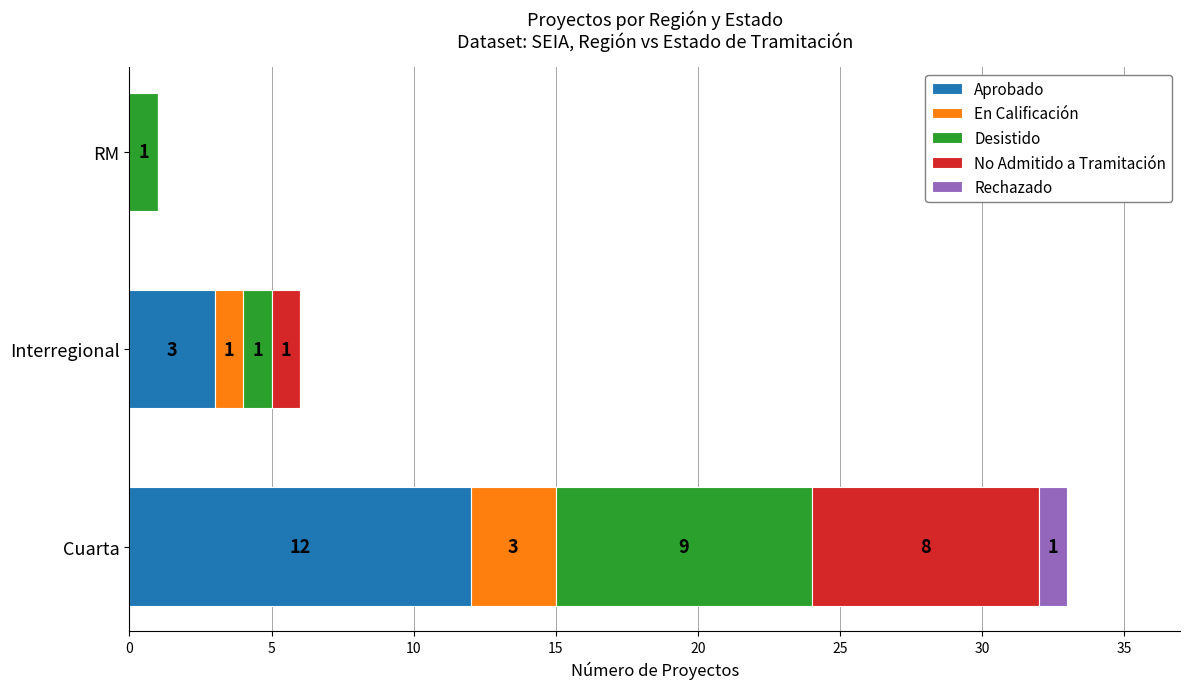

How many categories are shown in the chart?

3